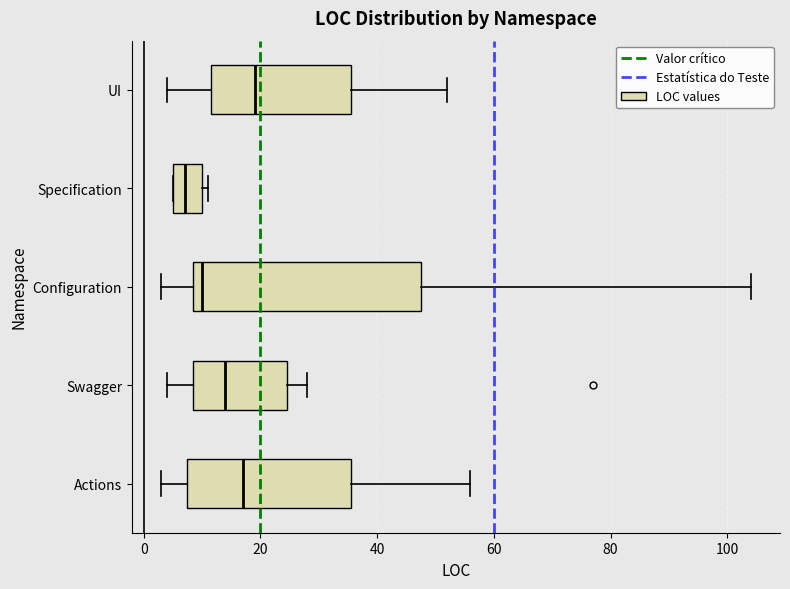

Reading bottom to top, read every box against the x-axis: the position of its median line, the range the box covers, and the ends of its whiskers. The values are not printed on the chart, so give them approximately, as read against the axis.

Actions: median 18, box 8 to 36, whiskers 4 to 56
Swagger: median 14, box 8 to 24, whiskers 4 to 28
Configuration: median 10, box 8 to 48, whiskers 4 to 104
Specification: median 8, box 6 to 10, whiskers 6 to 12
UI: median 20, box 12 to 36, whiskers 4 to 52